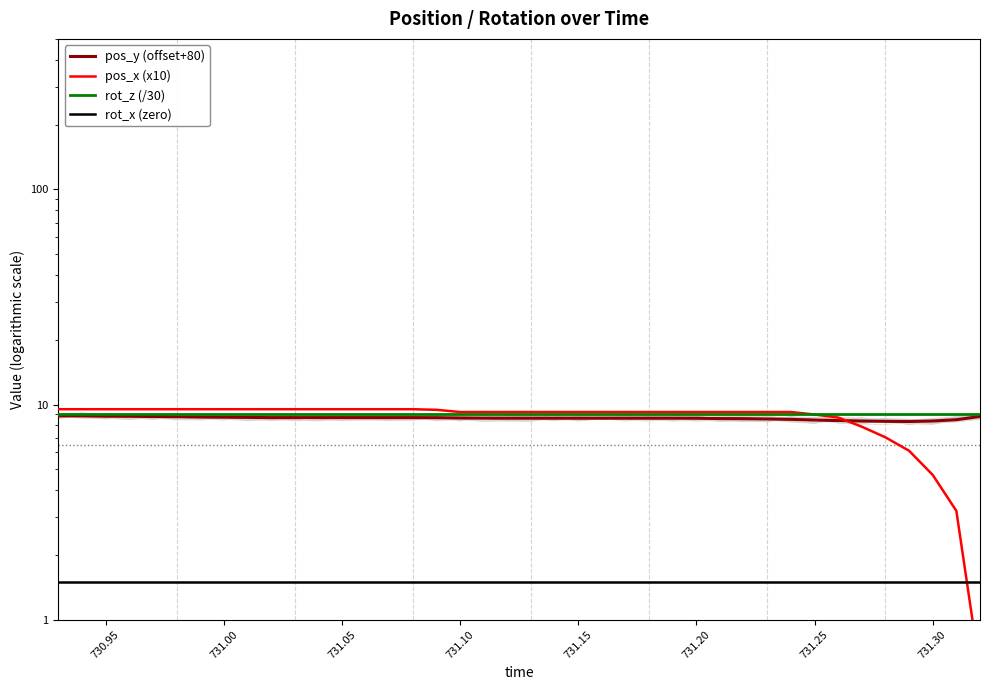

Count the pos_y (offset+80) values in the range 8 to 9.

40